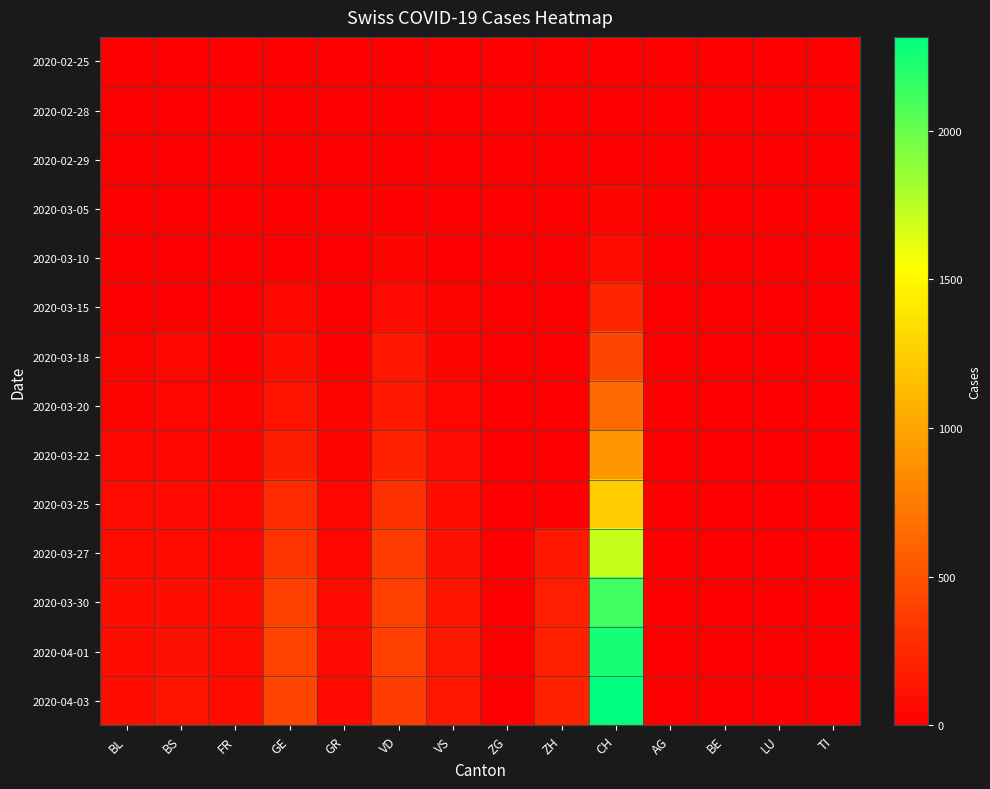

Reading right to left, extract all data points from this chart.

2020-02-25: TI=0	LU=0	BE=0	AG=0	CH=0	ZH=0	ZG=0	VS=0	VD=0	GR=0	GE=0	FR=0	BS=0	BL=0
2020-02-28: TI=0	LU=0	BE=0	AG=0	CH=9	ZH=0	ZG=0	VS=3	VD=4	GR=0	GE=0	FR=0	BS=0	BL=0
2020-02-29: TI=0	LU=0	BE=0	AG=0	CH=11	ZH=0	ZG=0	VS=3	VD=4	GR=0	GE=3	FR=0	BS=0	BL=1
2020-03-05: TI=0	LU=0	BE=0	AG=0	CH=29	ZH=0	ZG=0	VS=3	VD=14	GR=0	GE=5	FR=0	BS=1	BL=1
2020-03-10: TI=0	LU=0	BE=0	AG=0	CH=73	ZH=0	ZG=0	VS=8	VD=36	GR=0	GE=18	FR=0	BS=1	BL=5
2020-03-15: TI=0	LU=0	BE=0	AG=0	CH=231	ZH=0	ZG=0	VS=22	VD=62	GR=0	GE=46	FR=0	BS=0	BL=12
2020-03-18: TI=0	LU=0	BE=0	AG=0	CH=429	ZH=0	ZG=0	VS=33	VD=128	GR=13	GE=78	FR=11	BS=40	BL=27
2020-03-20: TI=0	LU=0	BE=0	AG=0	CH=649	ZH=0	ZG=1	VS=47	VD=152	GR=24	GE=109	FR=20	BS=45	BL=27
2020-03-22: TI=0	LU=0	BE=0	AG=0	CH=912	ZH=0	ZG=0	VS=64	VD=203	GR=27	GE=179	FR=32	BS=50	BL=40
2020-03-25: TI=0	LU=0	BE=0	AG=0	CH=1232	ZH=0	ZG=0	VS=84	VD=291	GR=43	GE=258	FR=39	BS=58	BL=68
2020-03-27: TI=0	LU=0	BE=0	AG=0	CH=1716	ZH=156	ZG=0	VS=104	VD=370	GR=52	GE=313	FR=50	BS=76	BL=79
2020-03-30: TI=0	LU=0	BE=0	AG=0	CH=2123	ZH=199	ZG=0	VS=122	VD=386	GR=63	GE=382	FR=77	BS=90	BL=86
2020-04-01: TI=0	LU=0	BE=0	AG=0	CH=2252	ZH=203	ZG=0	VS=139	VD=390	GR=58	GE=406	FR=81	BS=108	BL=86
2020-04-03: TI=0	LU=0	BE=0	AG=0	CH=2316	ZH=207	ZG=0	VS=144	VD=375	GR=60	GE=424	FR=77	BS=115	BL=82